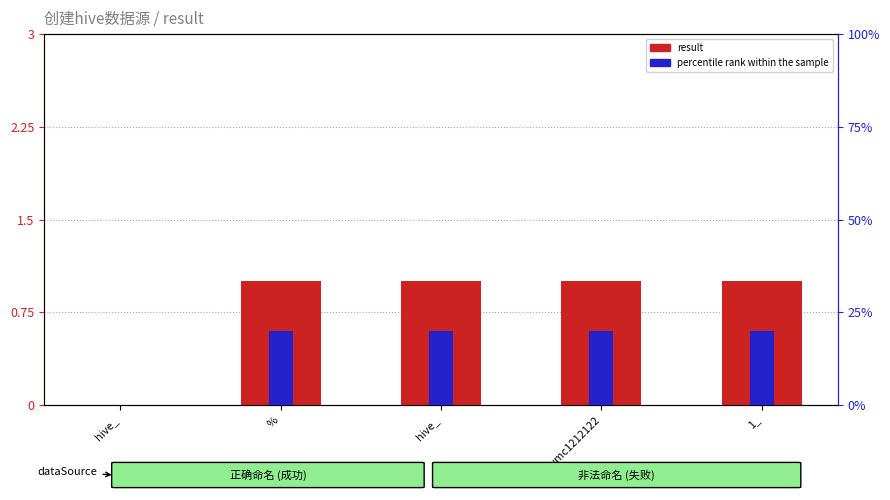

What is the label of the 4th bar from the left?

_wmc1212122